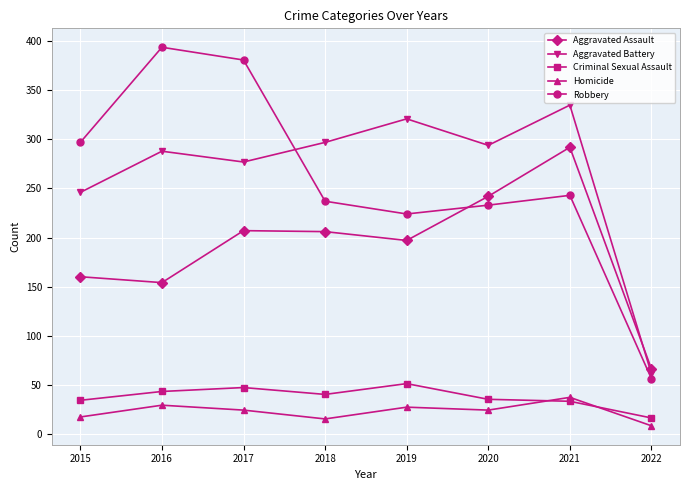

True or false: Homicide and Aggravated Battery intersect in this chart.

False